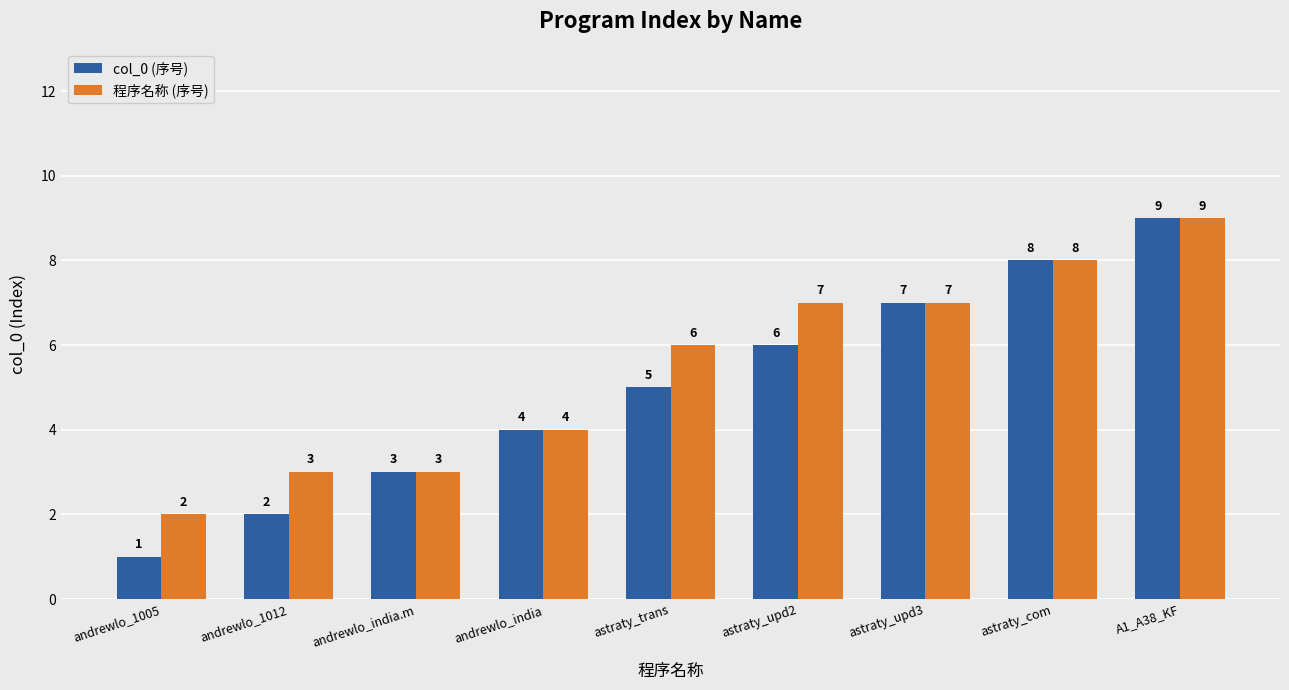

Reading left to right, what are all the values shown in this chart?

col_0 (序号): andrewlo_1005=1	andrewlo_1012=2	andrewlo_india.m=3	andrewlo_india=4	astraty_trans=5	astraty_upd2=6	astraty_upd3=7	astraty_com=8	A1_A38_KF=9
程序名称 (序号): andrewlo_1005=2	andrewlo_1012=3	andrewlo_india.m=3	andrewlo_india=4	astraty_trans=6	astraty_upd2=7	astraty_upd3=7	astraty_com=8	A1_A38_KF=9